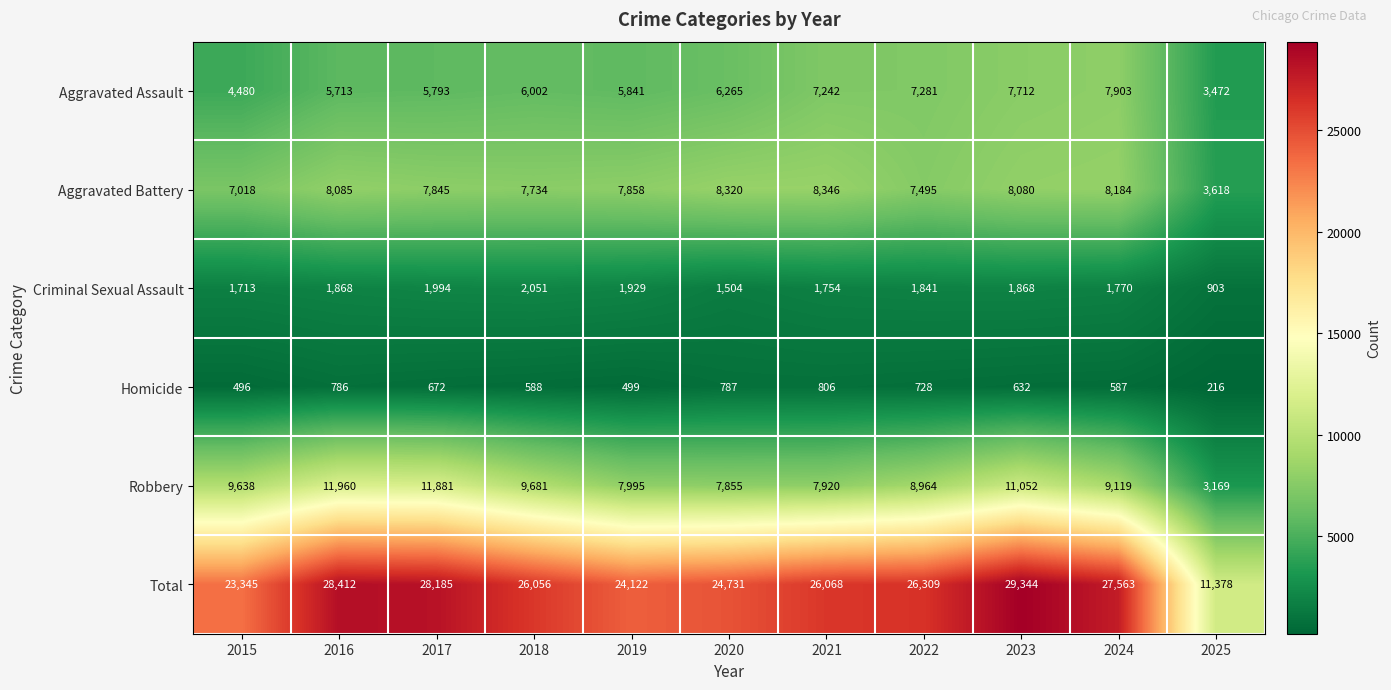

Is the value of Homicide at 2022 greater than the value of Aggravated Battery at 2019?

No